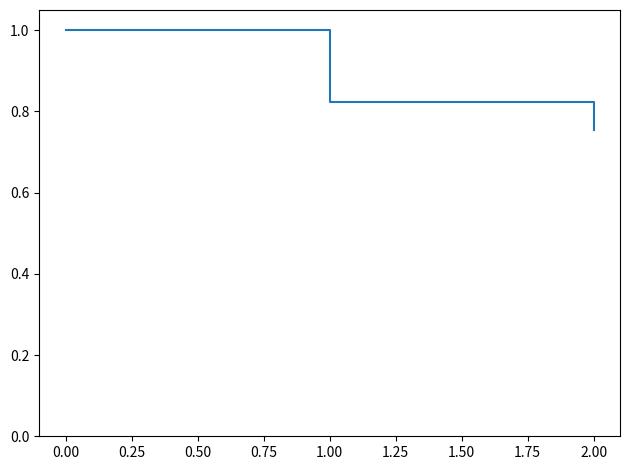

What is the average value?

0.9